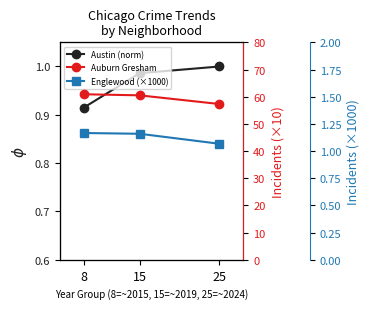

The Austin (norm) series shows 1.0 at 25. True or false?

True